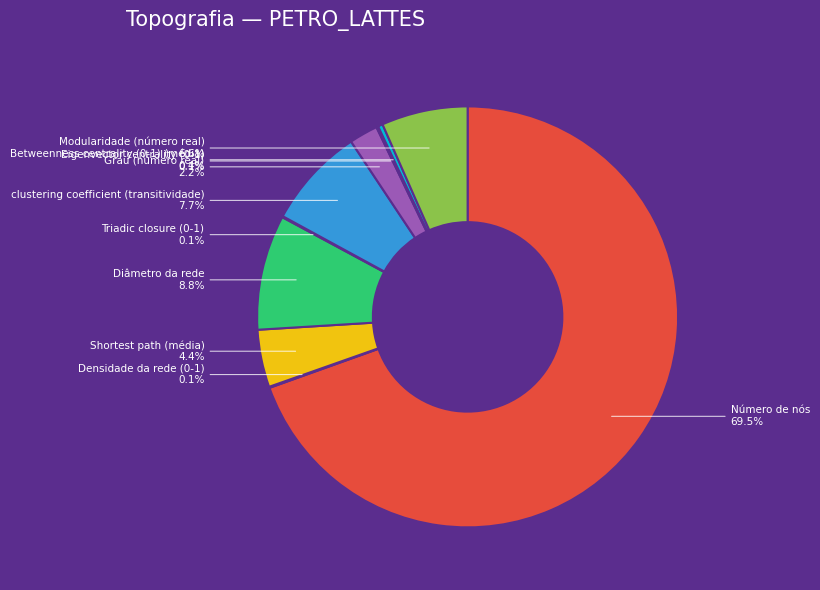

Does clustering coefficient (transitividade) represent more than half of the total?

No